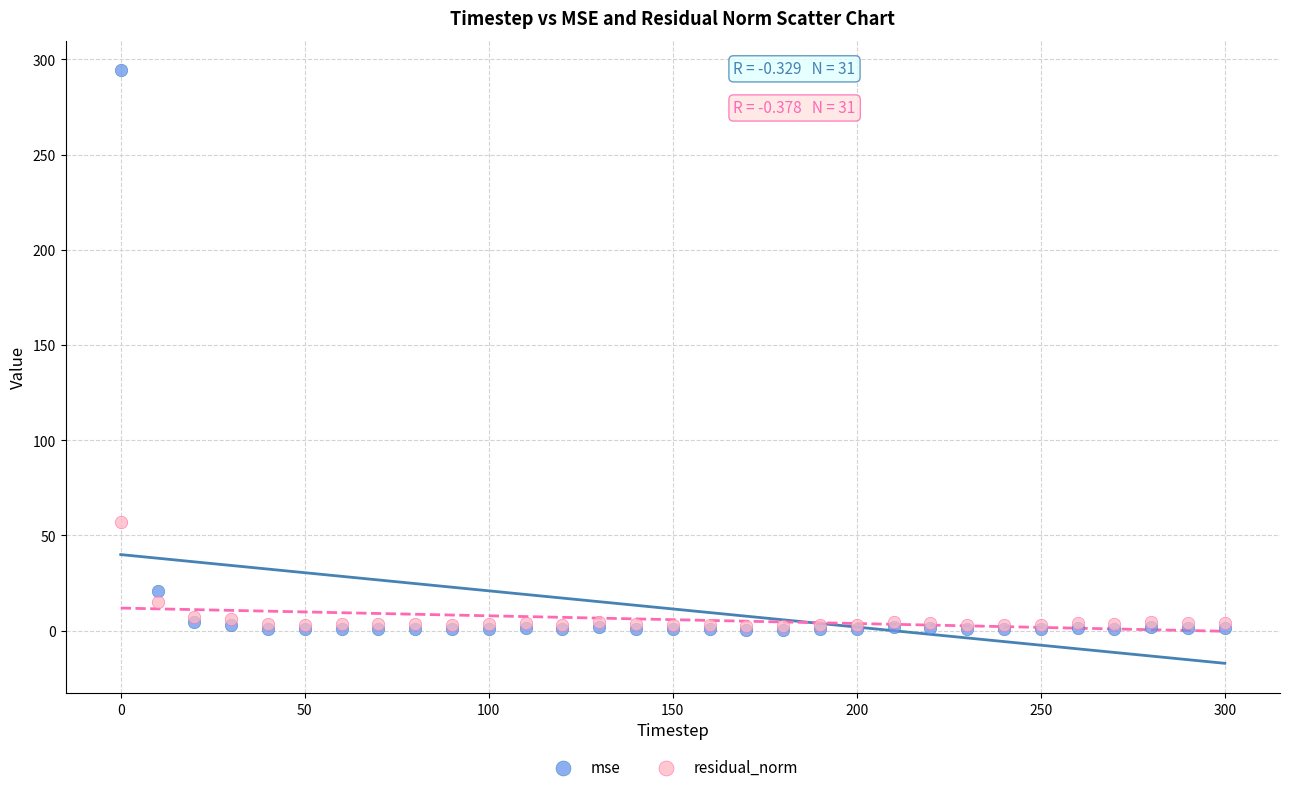

In the residual_norm series, what Y value is closest to 29?

15.2